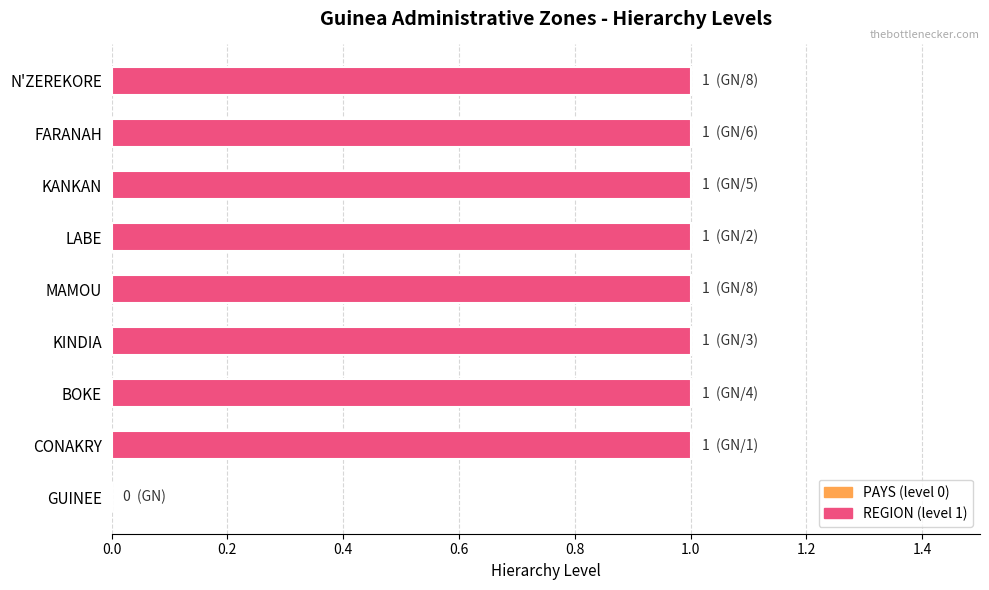

Does the chart contain stacked bars?

No